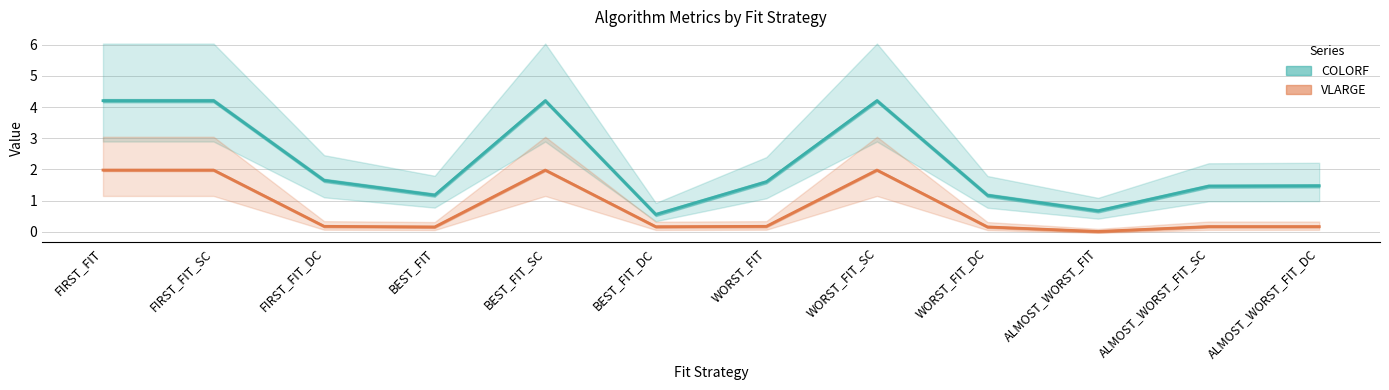

Where is the first local maximum for COLORF?

BEST_FIT_SC